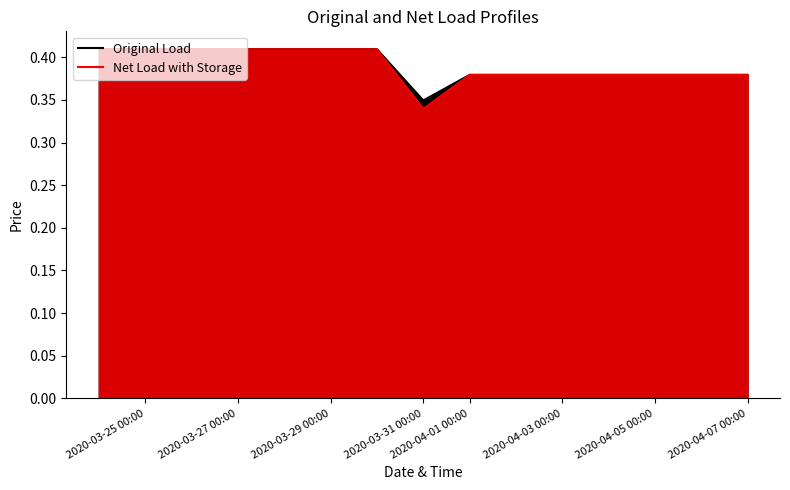

What is the label of the 6th point from the left?

2020-04-01 00:00